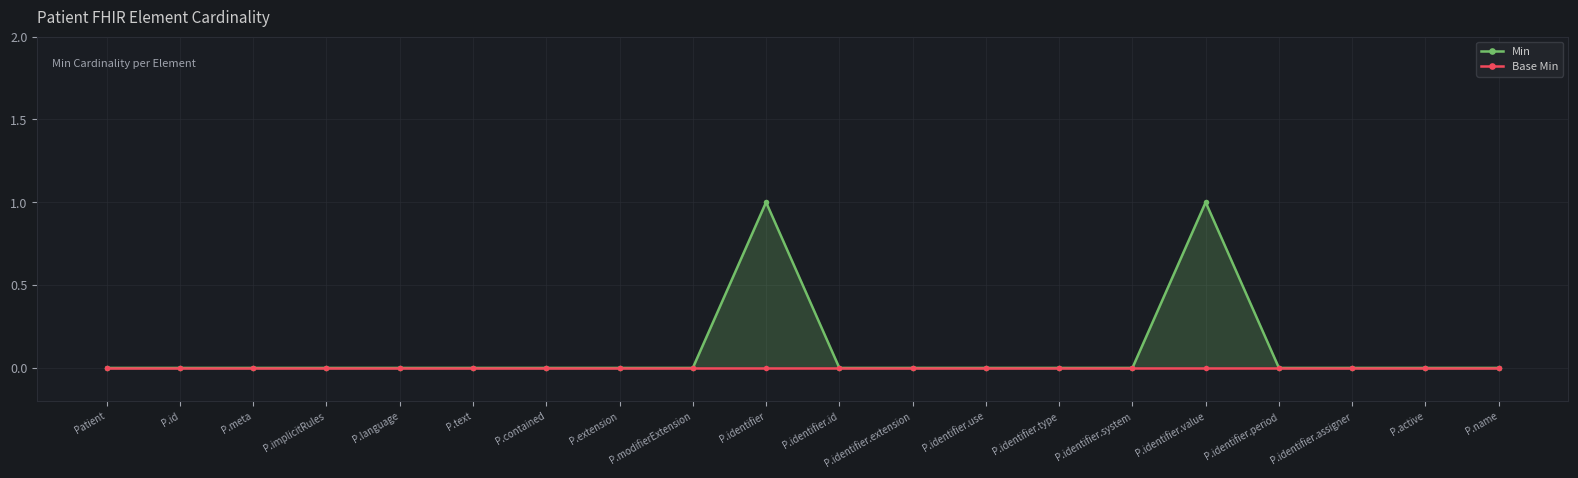

Between P.identifier.assigner and P.extension, which is larger?

P.identifier.assigner